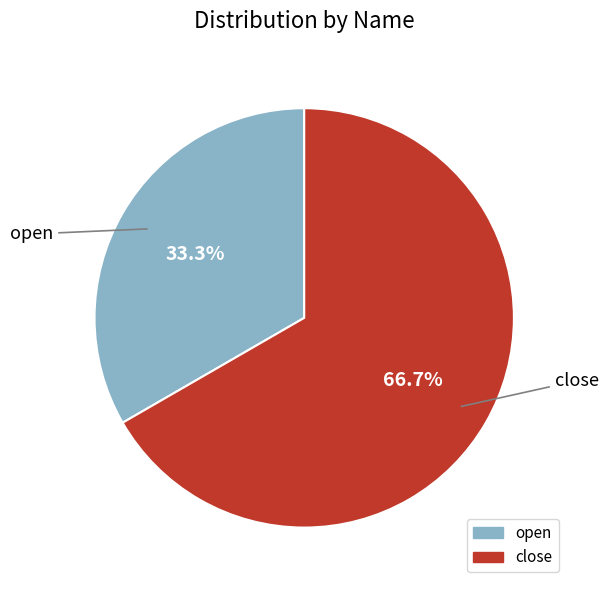

Is it true that open is 28% of the pie?

False